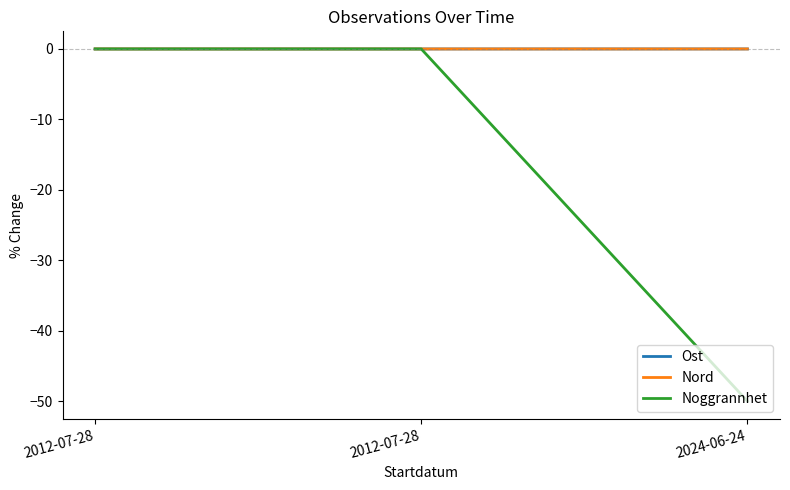

What are all the series names shown in the legend?

Ost, Nord, Noggrannhet